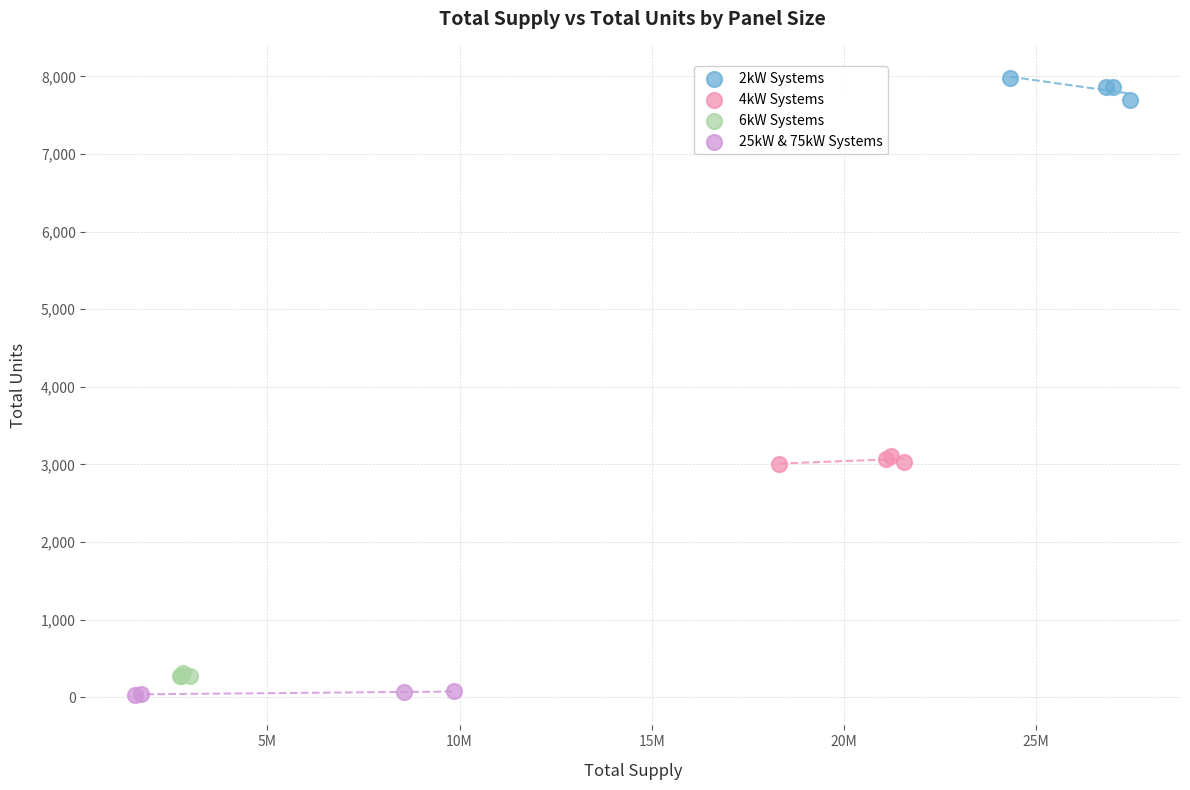

Which series reaches the maximum Y coordinate?

2kW Systems